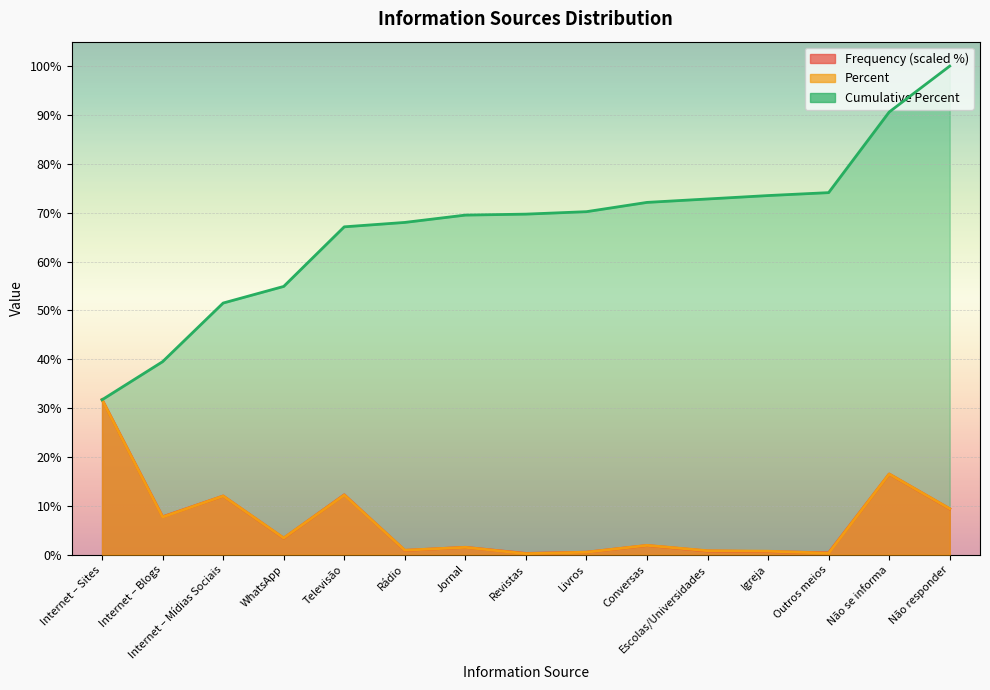

Which category has the highest value in the Percent series?

Internet – Sites